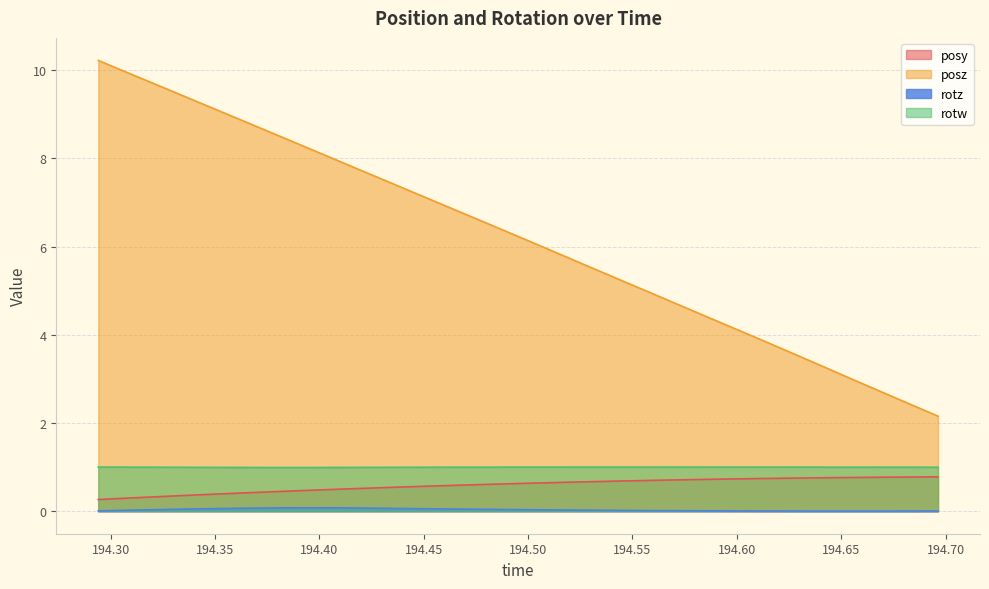

What position from the right is 194.3218?

28